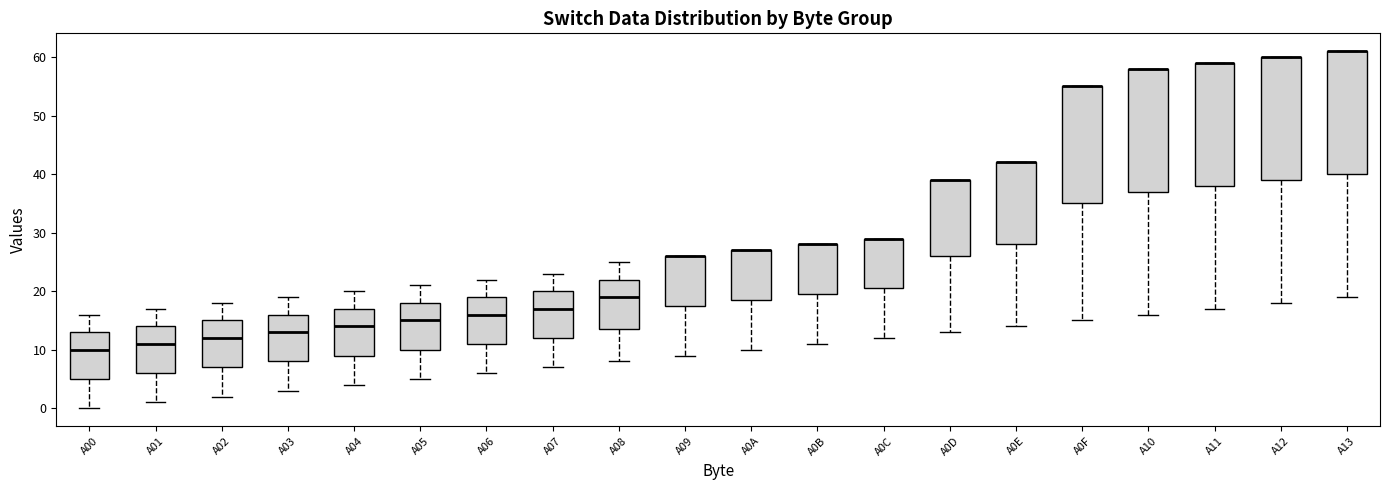

Reading left to right, transcribe this box plot: for each box, give where its median line is, the range the box spans, and where its two whiskers end, as read against the y-axis. The values are not printed on the chart, so give them approximately, as read against the axis.

A00: median 10, box 5 to 13, whiskers 0 to 16
A01: median 11, box 6 to 14, whiskers 1 to 17
A02: median 12, box 7 to 15, whiskers 2 to 18
A03: median 13, box 8 to 16, whiskers 3 to 19
A04: median 14, box 9 to 17, whiskers 4 to 20
A05: median 15, box 10 to 18, whiskers 5 to 21
A06: median 16, box 11 to 19, whiskers 6 to 22
A07: median 17, box 12 to 20, whiskers 7 to 23
A08: median 19, box 14 to 22, whiskers 8 to 25
A09: median 26 (drawn on the box's upper edge), box 18 to 26, whiskers 9 to 26
A0A: median 27 (drawn on the box's upper edge), box 19 to 27, whiskers 10 to 27
A0B: median 28 (drawn on the box's upper edge), box 20 to 28, whiskers 11 to 28
A0C: median 29 (drawn on the box's upper edge), box 21 to 29, whiskers 12 to 29
A0D: median 39 (drawn on the box's upper edge), box 26 to 39, whiskers 13 to 39
A0E: median 42 (drawn on the box's upper edge), box 28 to 42, whiskers 14 to 42
A0F: median 55 (drawn on the box's upper edge), box 35 to 55, whiskers 15 to 55
A10: median 58 (drawn on the box's upper edge), box 37 to 58, whiskers 16 to 58
A11: median 59 (drawn on the box's upper edge), box 38 to 59, whiskers 17 to 59
A12: median 60 (drawn on the box's upper edge), box 39 to 60, whiskers 18 to 60
A13: median 61 (drawn on the box's upper edge), box 40 to 61, whiskers 19 to 61